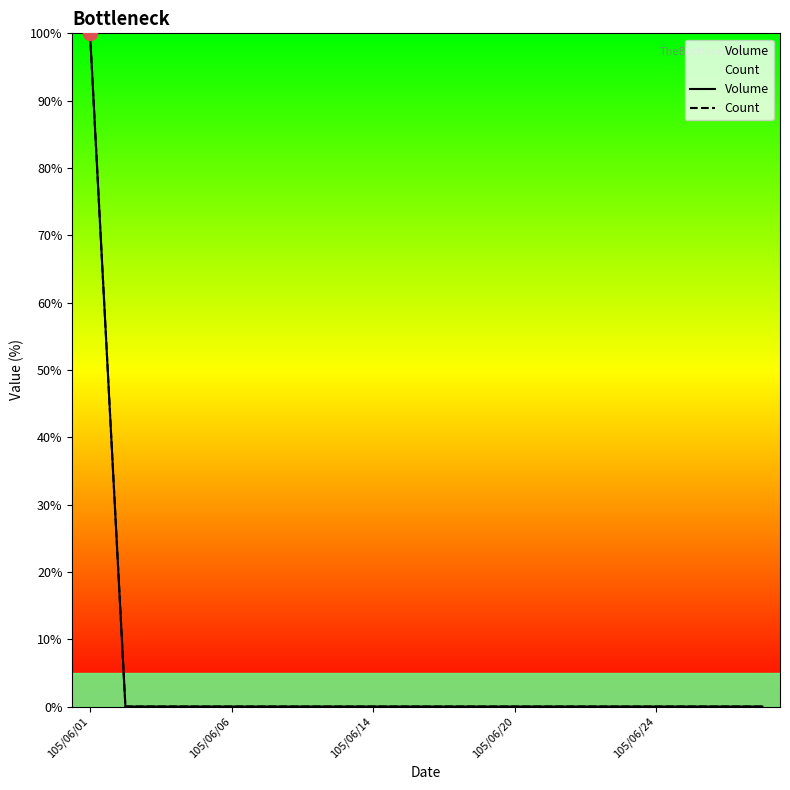

What is the highest value of the Volume series?

100